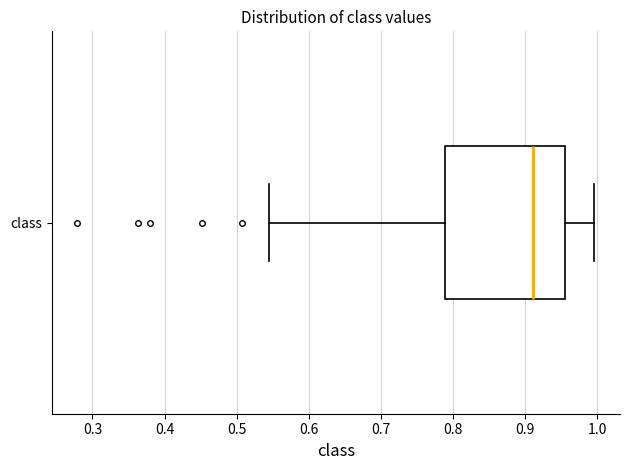

Transcribe this box plot: give where the median line is, the range the box spans, and where the two whiskers end, as read against the x-axis. The values are not printed on the chart, so give them approximately, as read against the axis.

median 0.91, box 0.79 to 0.96, whiskers 0.54 to 1.00